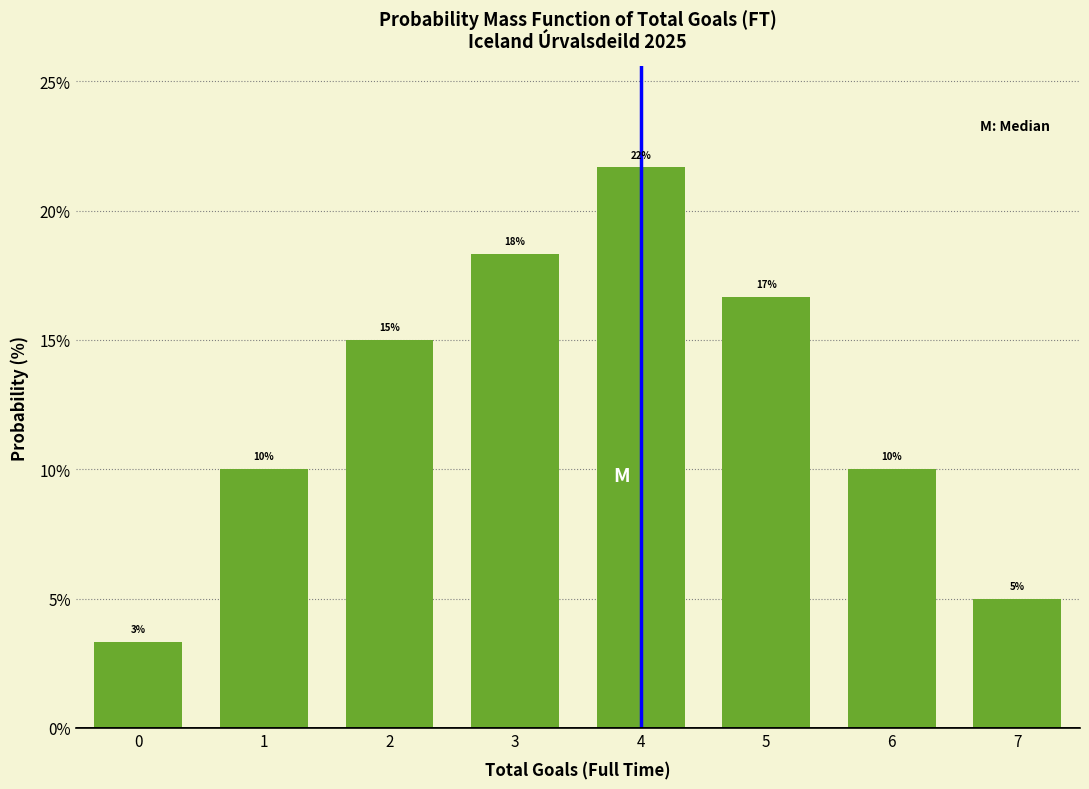

Over which range of the x-axis is the bar tallest?

3.5 to 4.5